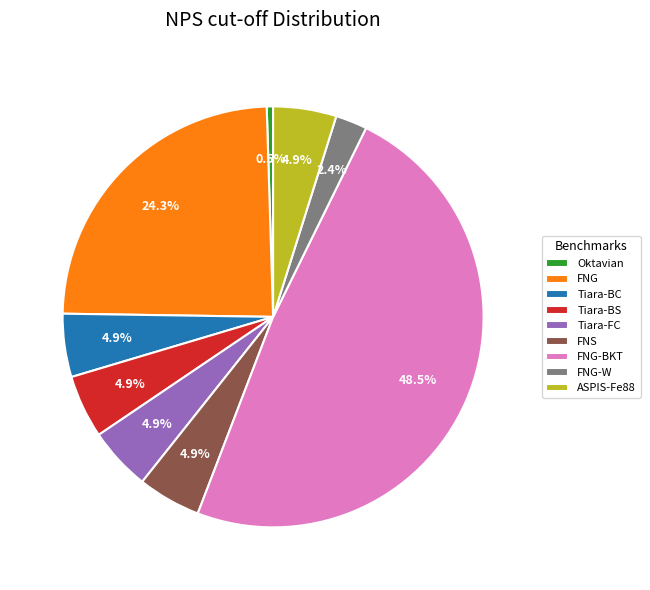

To the nearest percent, what is the average slice percentage?

11%